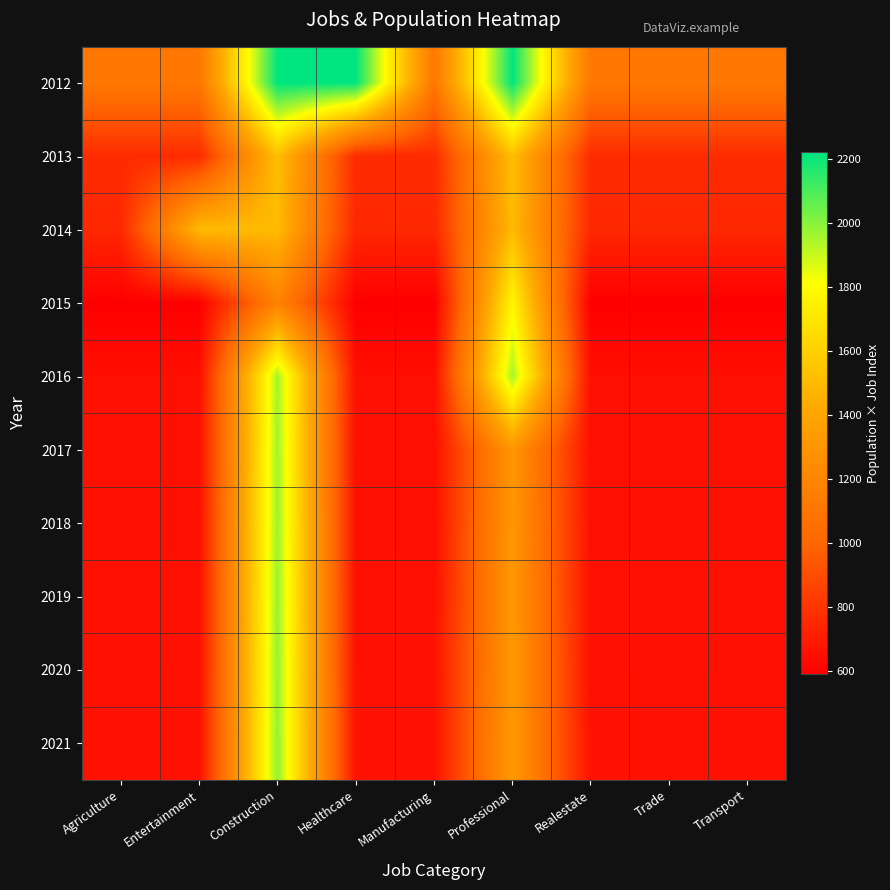

Reading left to right, extract all data points from this chart.

2012: Agriculture=1110	Entertainment=1110	Construction=2220	Healthcare=2220	Manufacturing=1110	Professional=2220	Realestate=1110	Trade=1110	Transport=1110
2013: Agriculture=763	Entertainment=763	Construction=1526	Healthcare=763	Manufacturing=763	Professional=1526	Realestate=763	Trade=763	Transport=763
2014: Agriculture=752	Entertainment=1504	Construction=1504	Healthcare=752	Manufacturing=752	Professional=1504	Realestate=752	Trade=752	Transport=752
2015: Agriculture=590	Entertainment=590	Construction=1180	Healthcare=590	Manufacturing=590	Professional=1770	Realestate=590	Trade=590	Transport=590
2016: Agriculture=652	Entertainment=652	Construction=1956	Healthcare=652	Manufacturing=652	Professional=1956	Realestate=652	Trade=652	Transport=652
2017: Agriculture=654	Entertainment=654	Construction=1962	Healthcare=654	Manufacturing=654	Professional=1308	Realestate=654	Trade=654	Transport=654
2018: Agriculture=656	Entertainment=656	Construction=1968	Healthcare=656	Manufacturing=656	Professional=1312	Realestate=656	Trade=656	Transport=656
2019: Agriculture=658	Entertainment=658	Construction=1974	Healthcare=658	Manufacturing=658	Professional=1316	Realestate=658	Trade=658	Transport=658
2020: Agriculture=660	Entertainment=660	Construction=1980	Healthcare=660	Manufacturing=660	Professional=1320	Realestate=660	Trade=660	Transport=660
2021: Agriculture=662	Entertainment=662	Construction=1986	Healthcare=662	Manufacturing=662	Professional=1324	Realestate=662	Trade=662	Transport=662